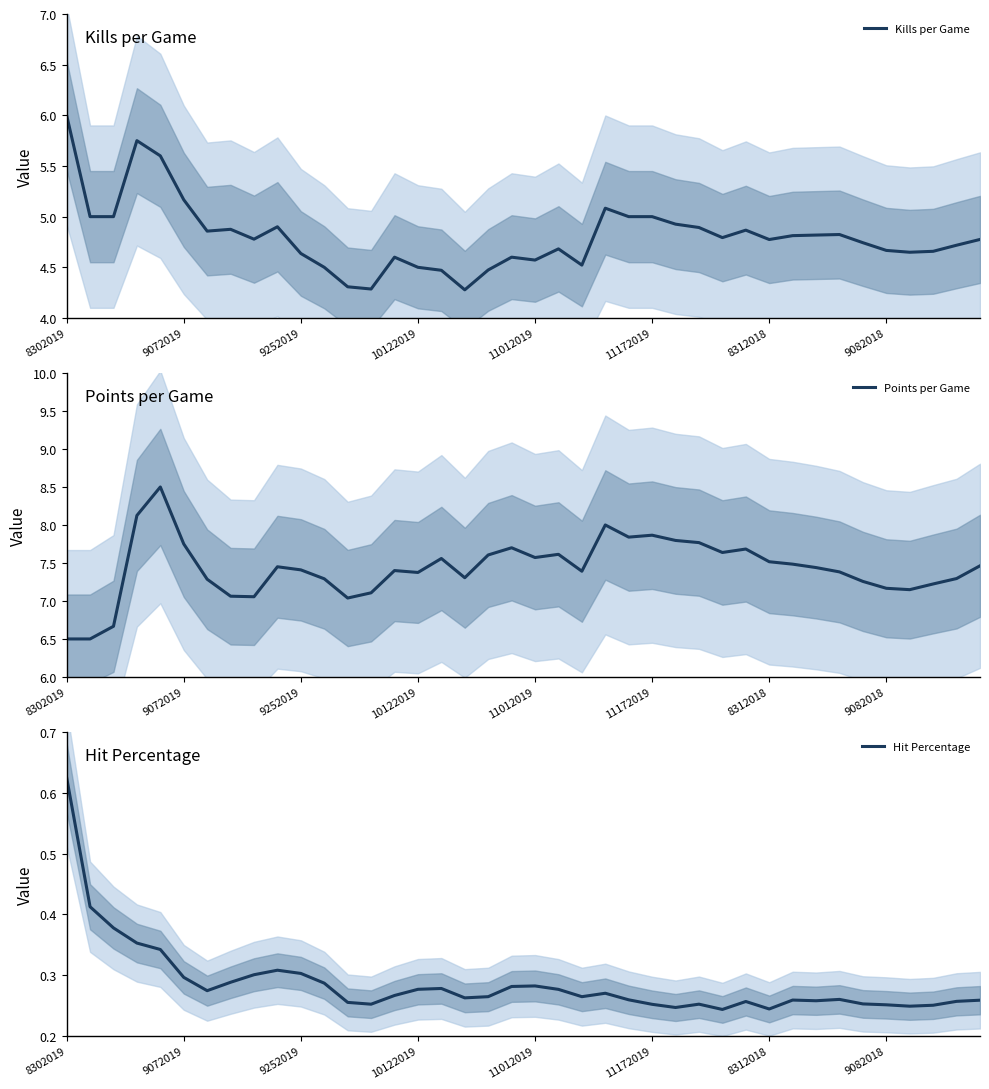

What is the minimum value for Kills per Game?

4.3